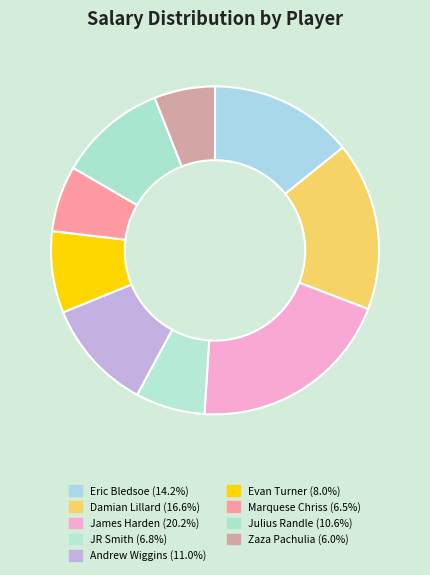

Count the number of slices in the pie.

9